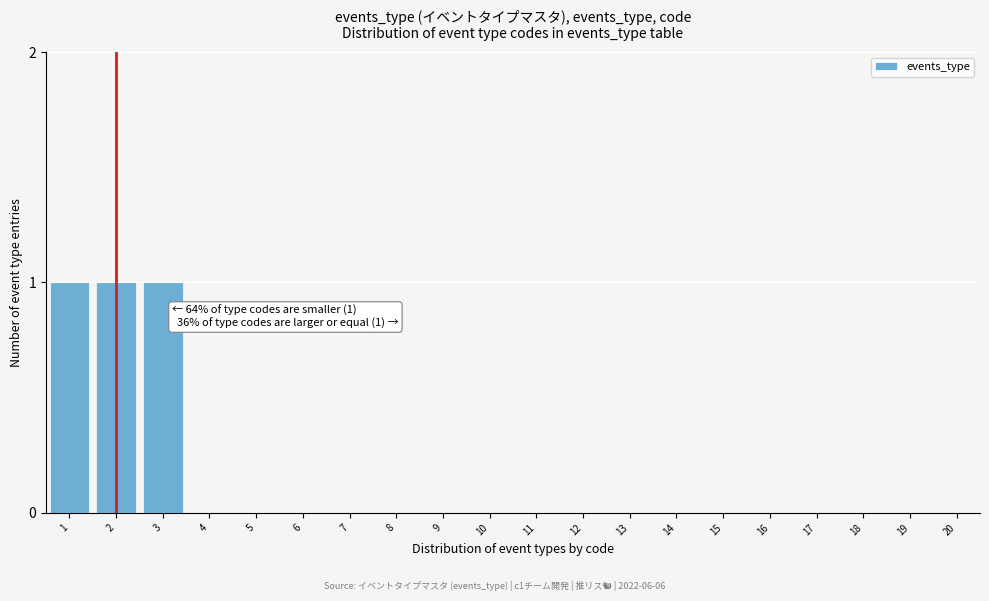

Reading left to right, list all the values displayed in this chart.

1=1	2=1	3=1	4=0	5=0	6=0	7=0	8=0	9=0	10=0	11=0	12=0	13=0	14=0	15=0	16=0	17=0	18=0	19=0	20=0